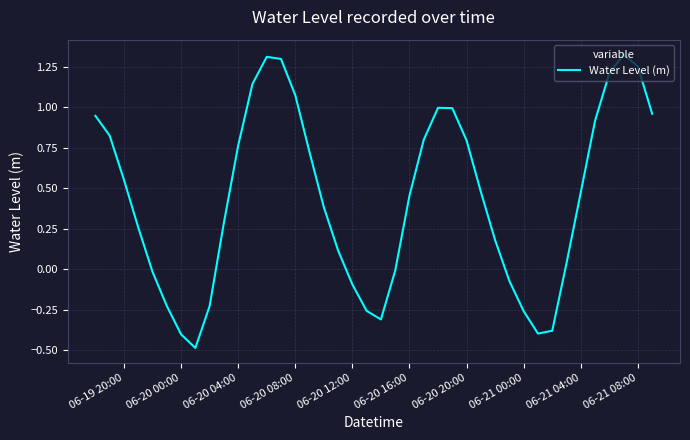

What is the average value?

0.4